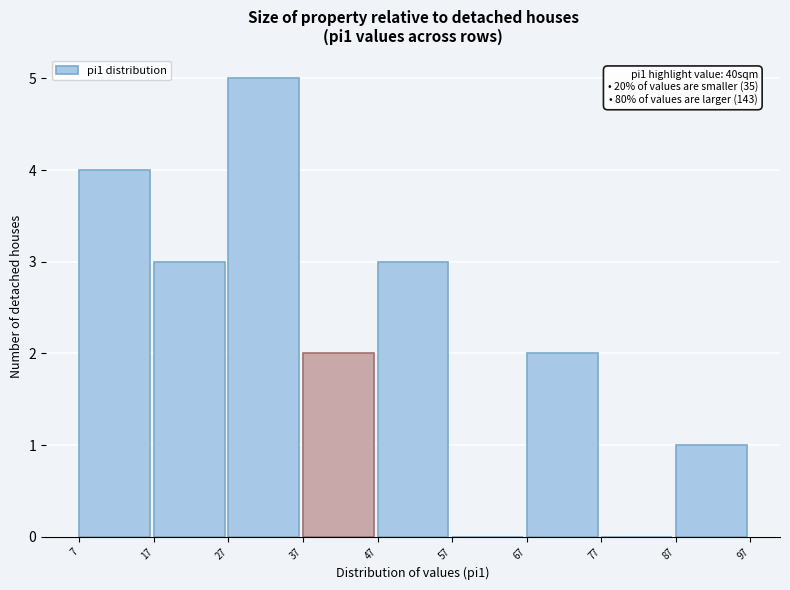

Over which range of the x-axis is the bar tallest?

27 to 37